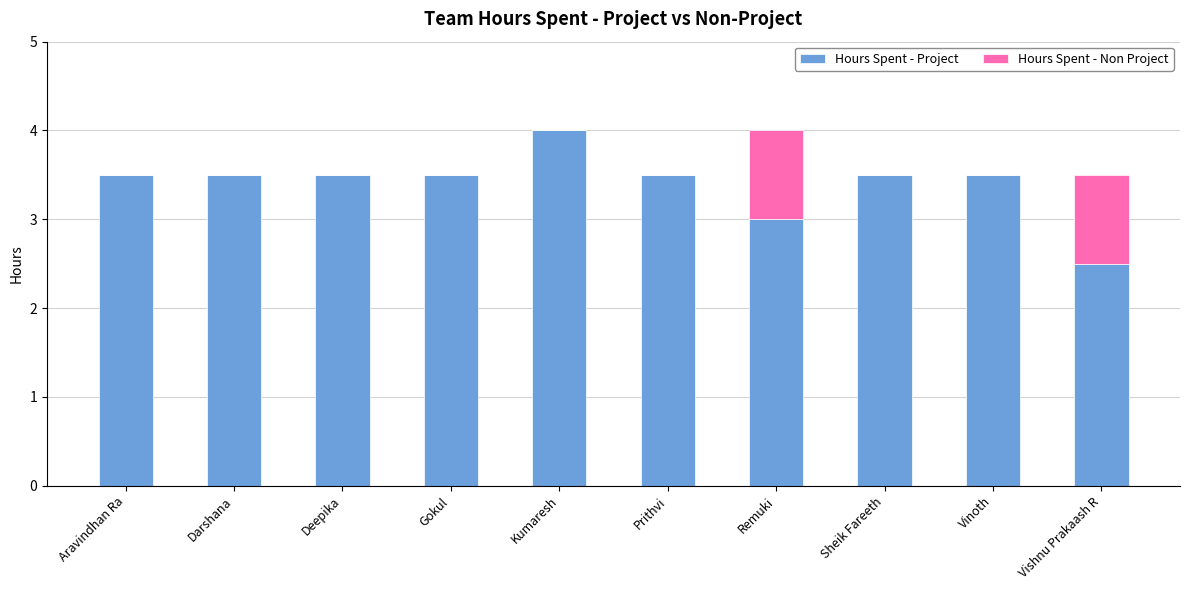

The value of Hours Spent - Project at Vishnu Prakaash R is 2.5. True or false?

True